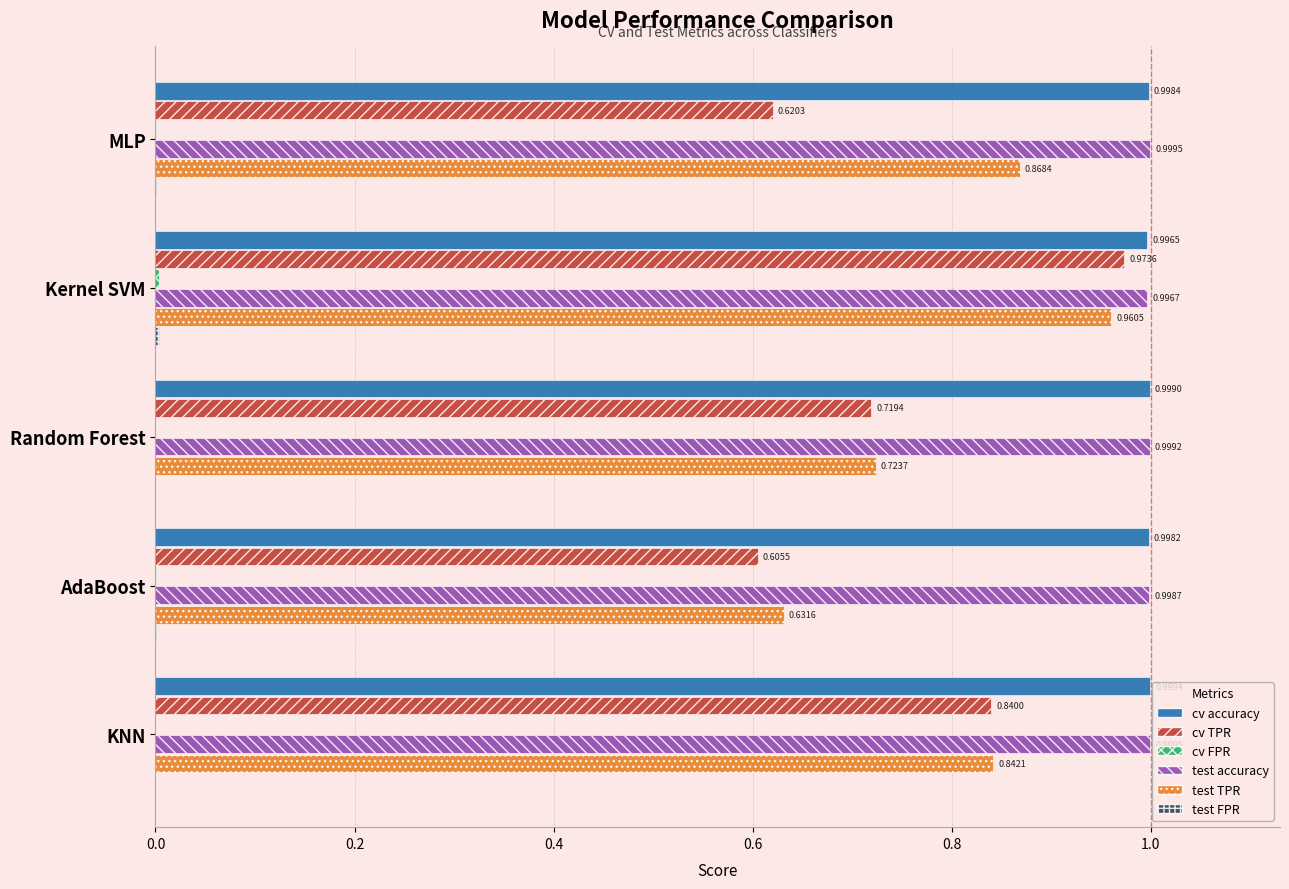

What is the sum of all test TPR values?

4.0